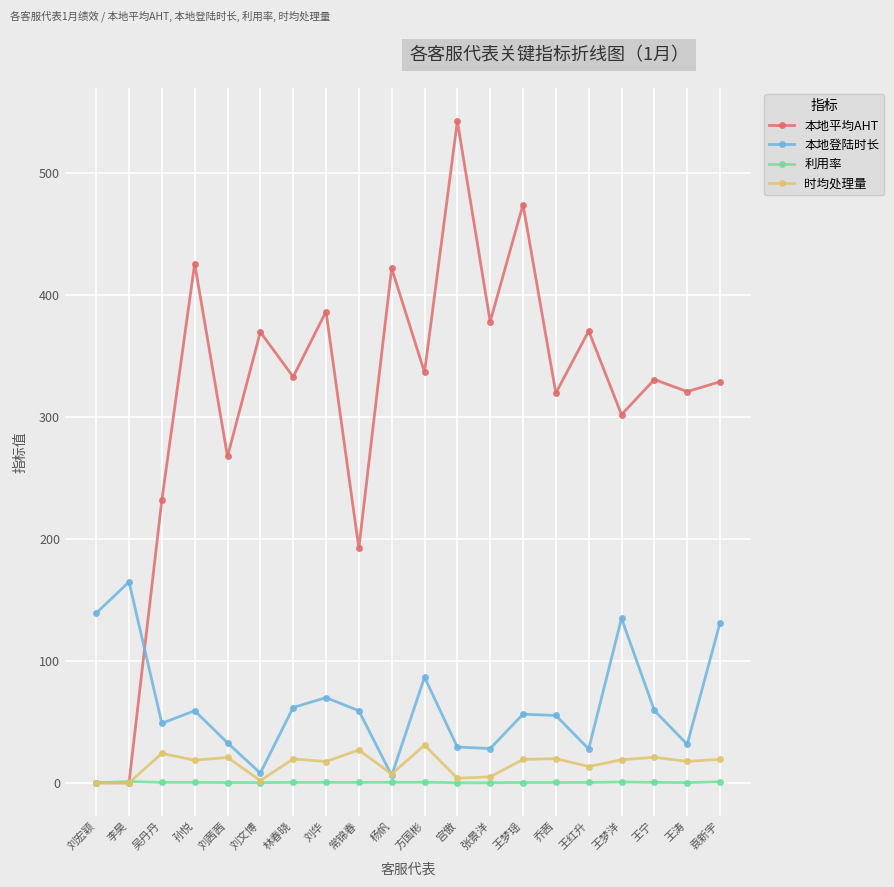

The value of 利用率 at 张景洋 is 0.1. True or false?

True